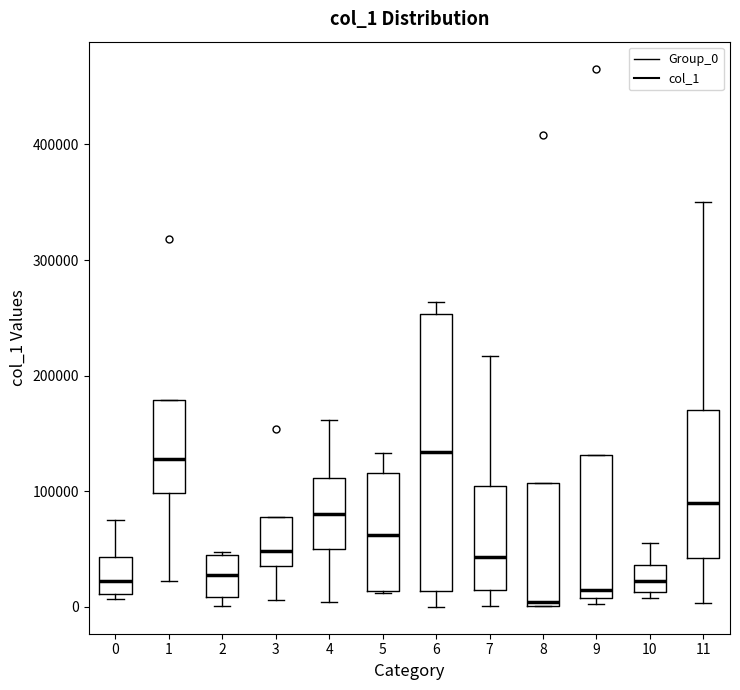

Where is the lower edge of the box at x = 10 on the y-axis? The values are not printed on the chart, so give them approximately, as read against the axis.

10000